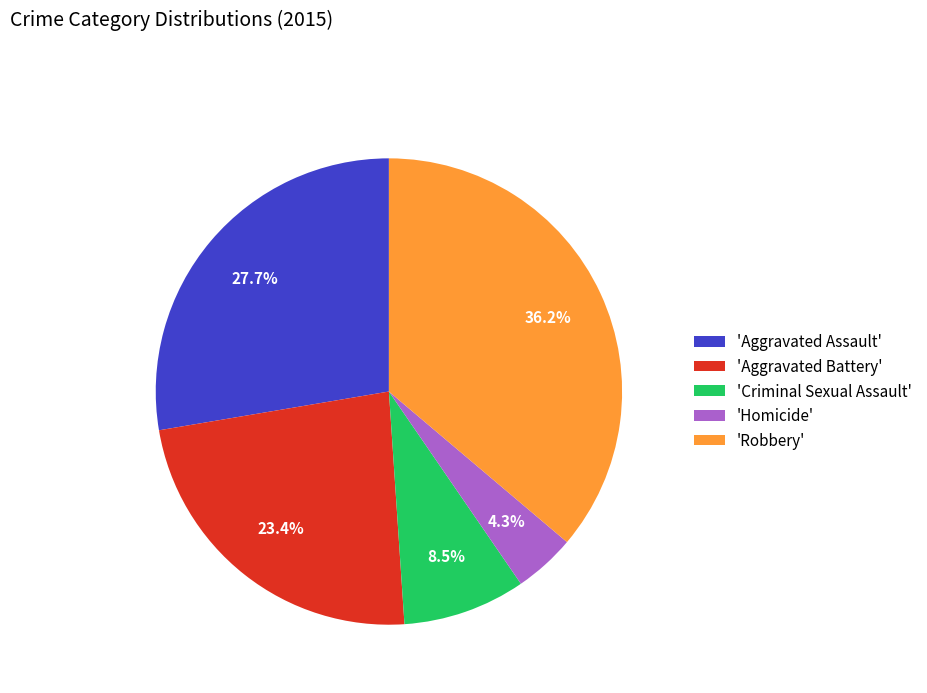

How many slices are in this pie chart?

5